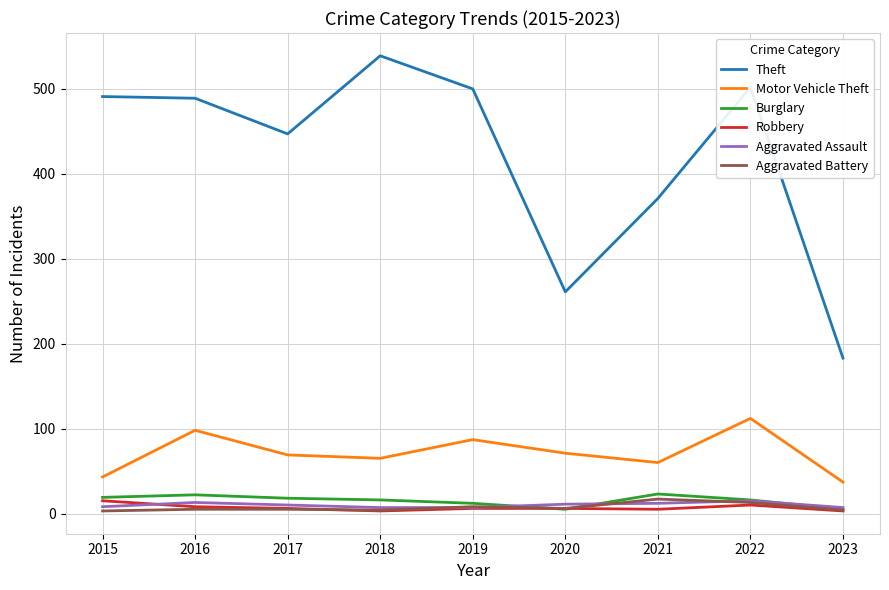

Which series has the largest range (max minus min)?

Theft